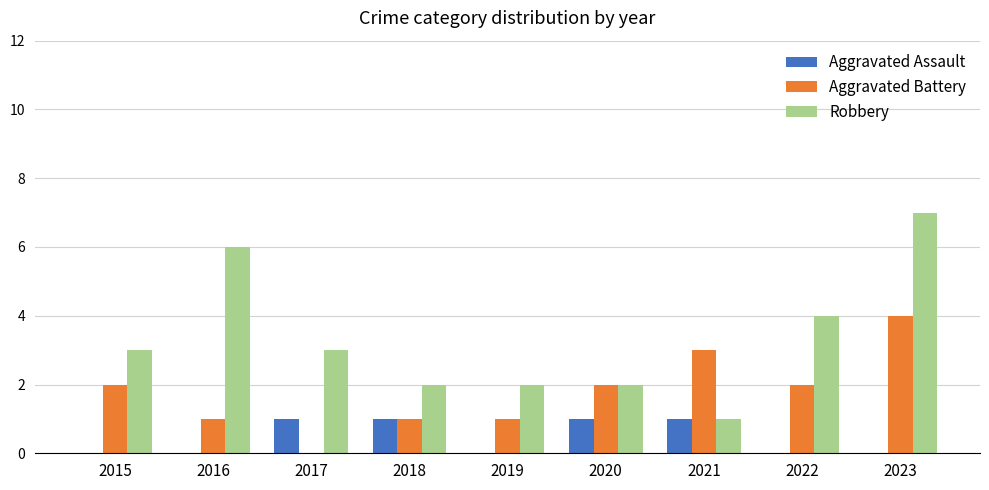

Are the bars grouped side by side (vs. stacked)?

Yes